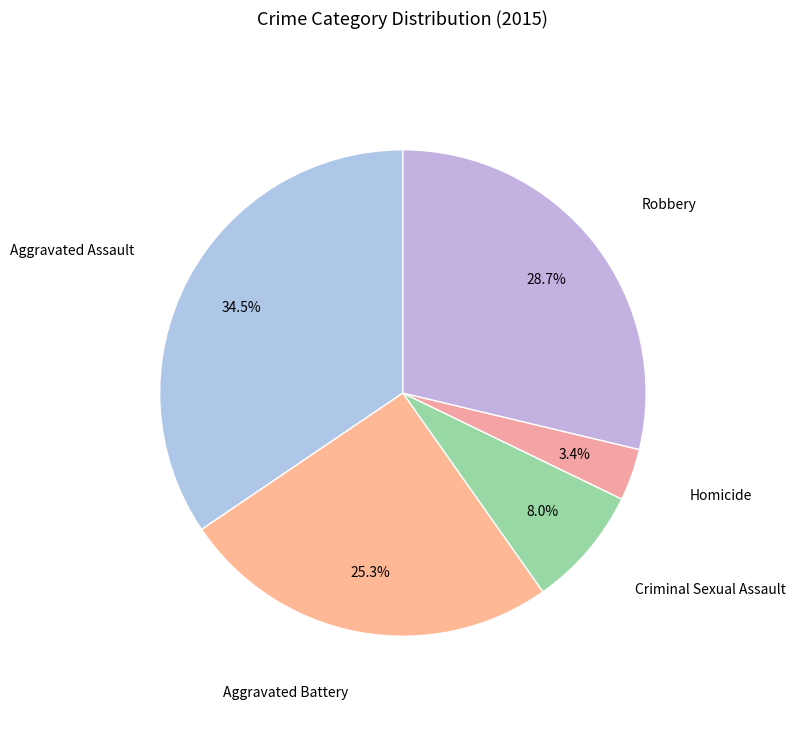

How many segments does this pie chart have?

5